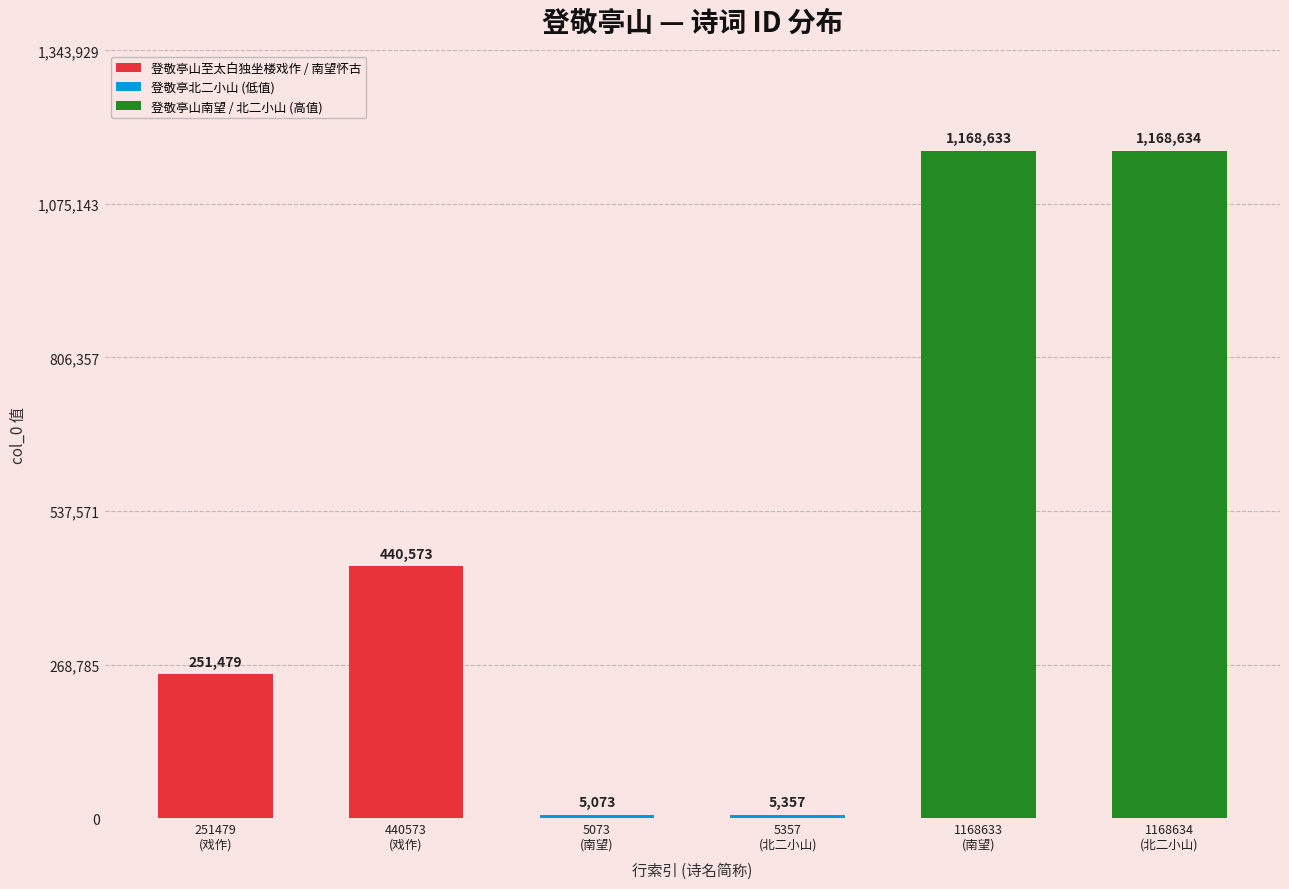

What is the sum of all values?

3039749